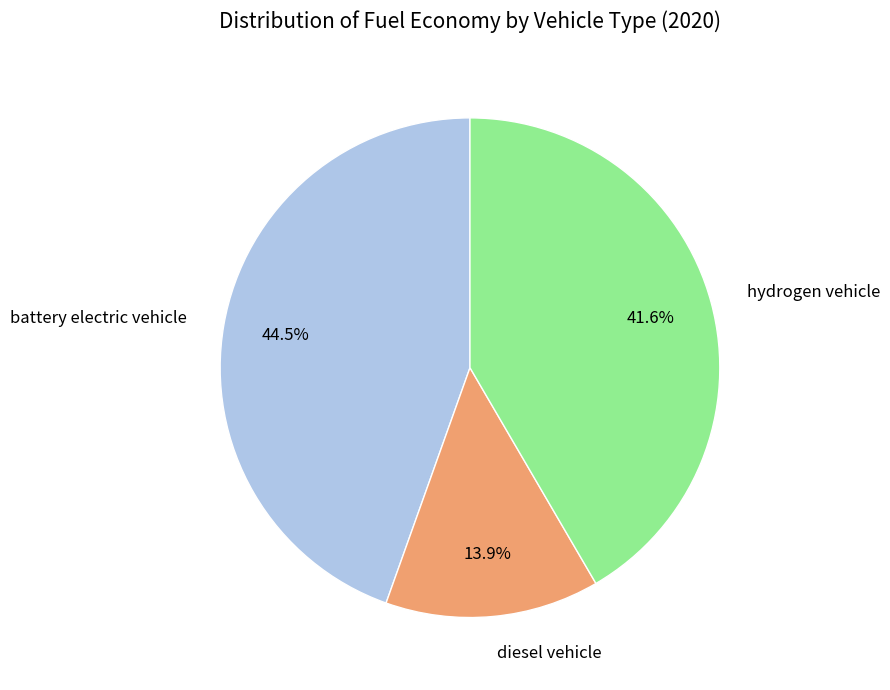

Which category has the biggest portion of the pie?

battery electric vehicle